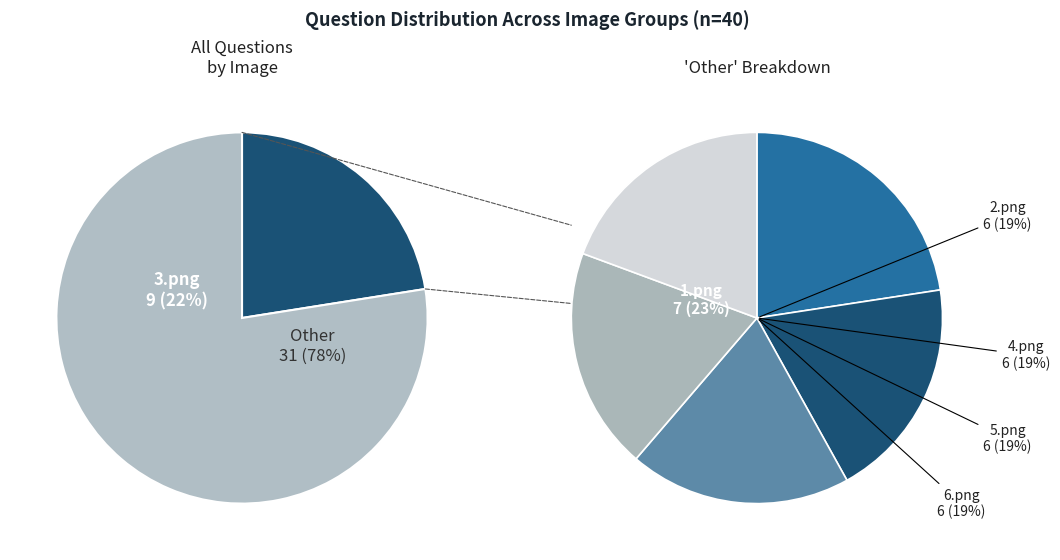

Approximately how many times larger is the value at 4.png compared to 2.png?

1.0